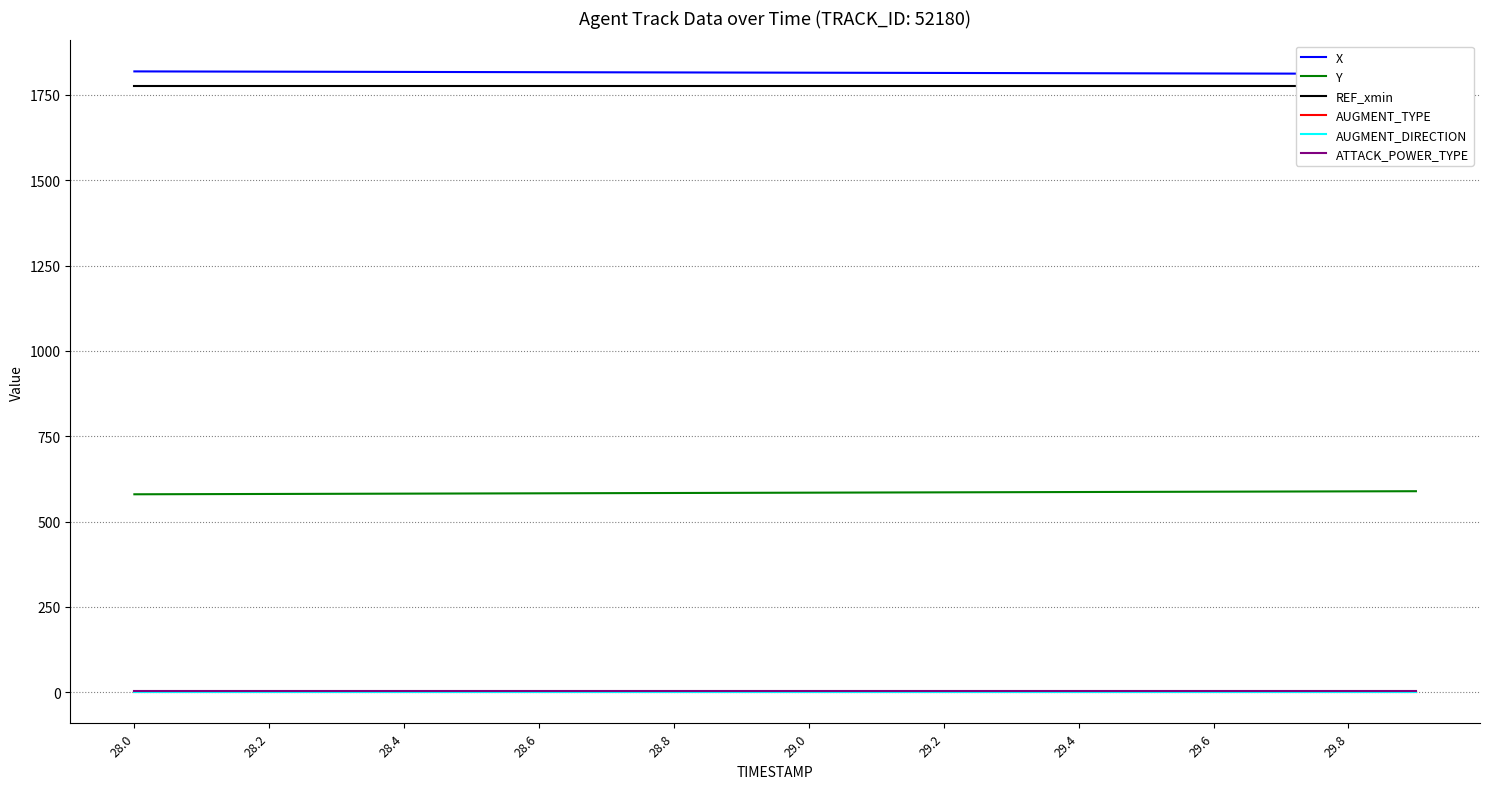

List the series in order of their peak value, lowest first.

AUGMENT_DIRECTION, AUGMENT_TYPE, ATTACK_POWER_TYPE, Y, REF_xmin, X